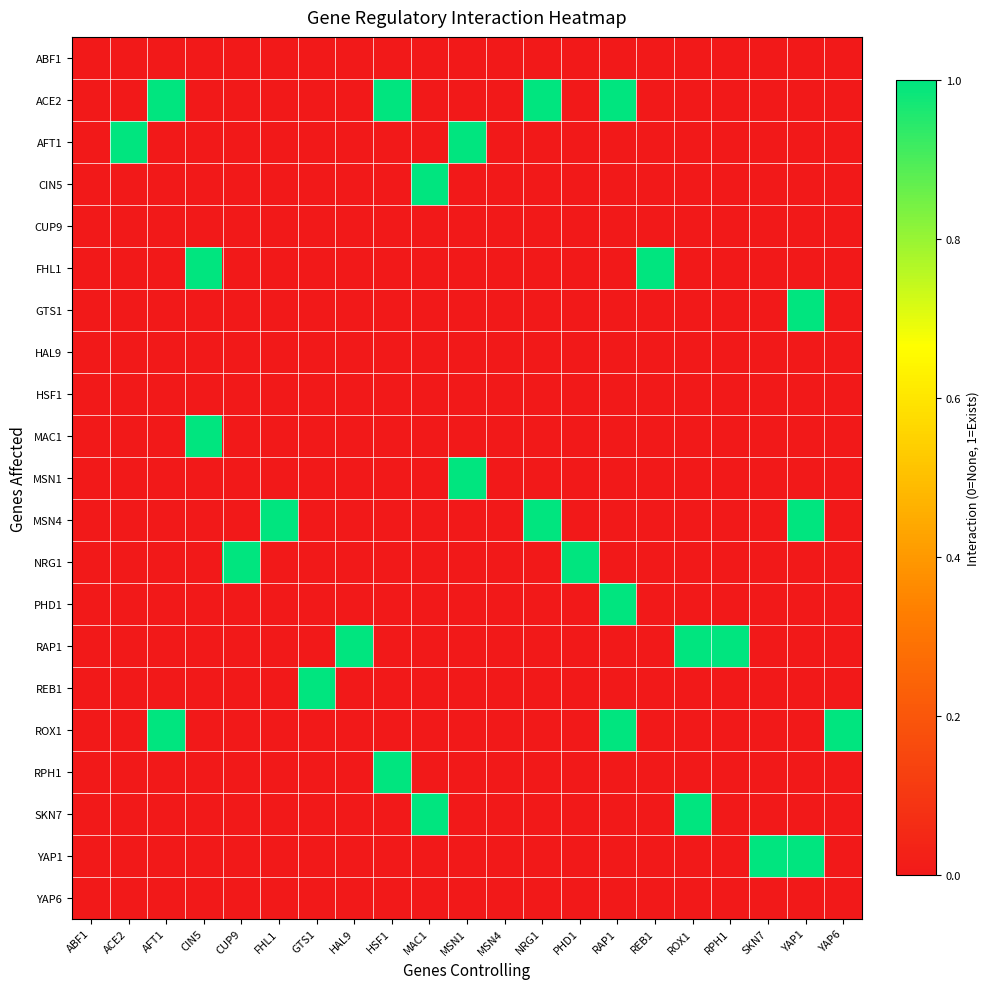

Which series has the largest total across all categories?

ACE2